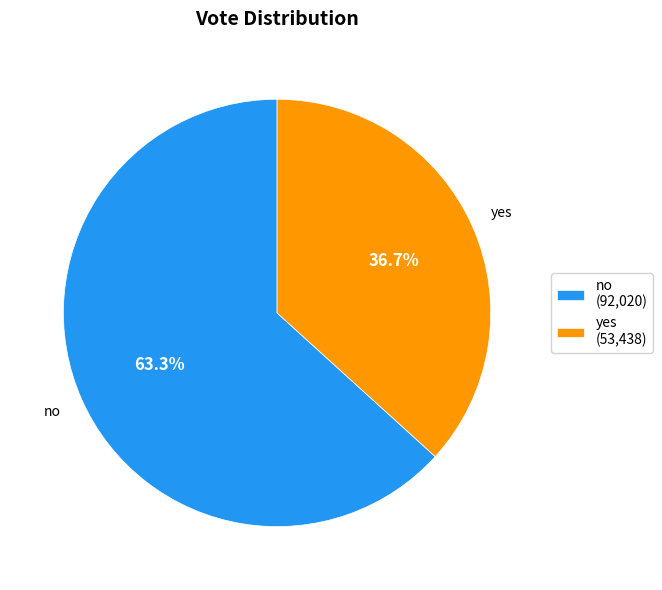

How much of the chart is everything except yes?

63.3%